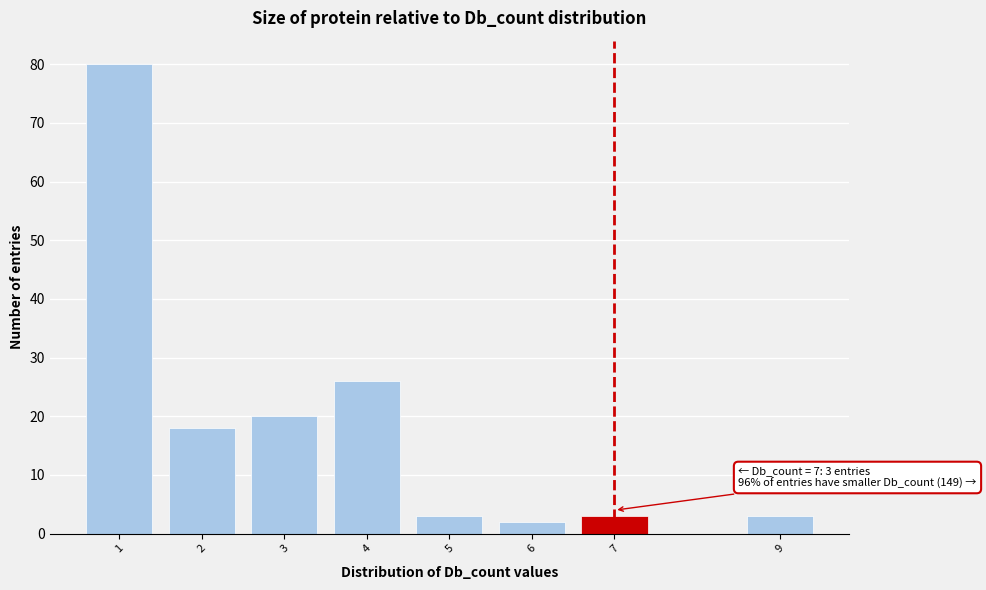

Over which range of the x-axis is the bar tallest?

0.5 to 1.5